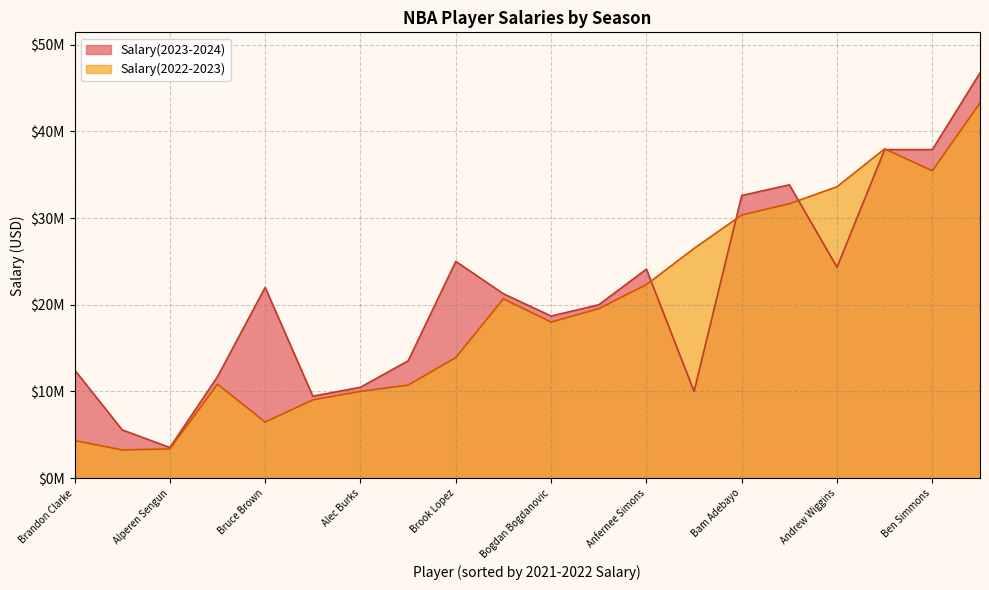

What is the maximum value for Salary(2022-2023)?

43279250